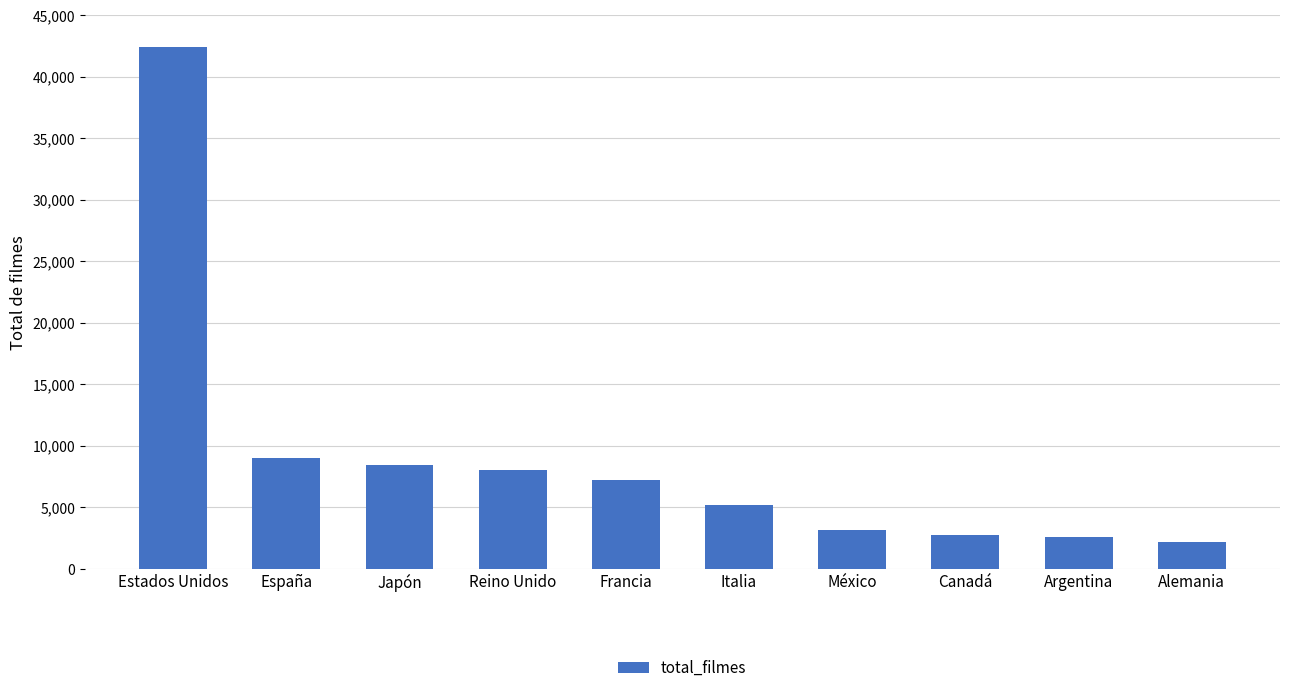

Does the chart contain any negative values?

No